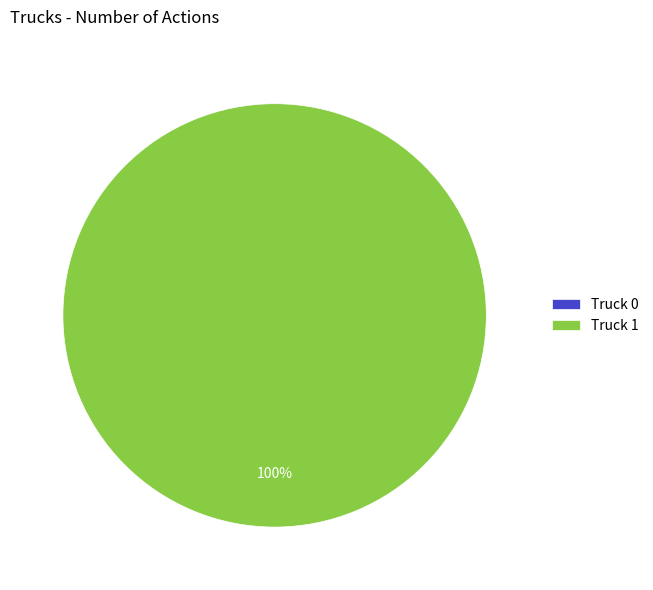

Which category has the smallest portion of the pie?

Truck 0